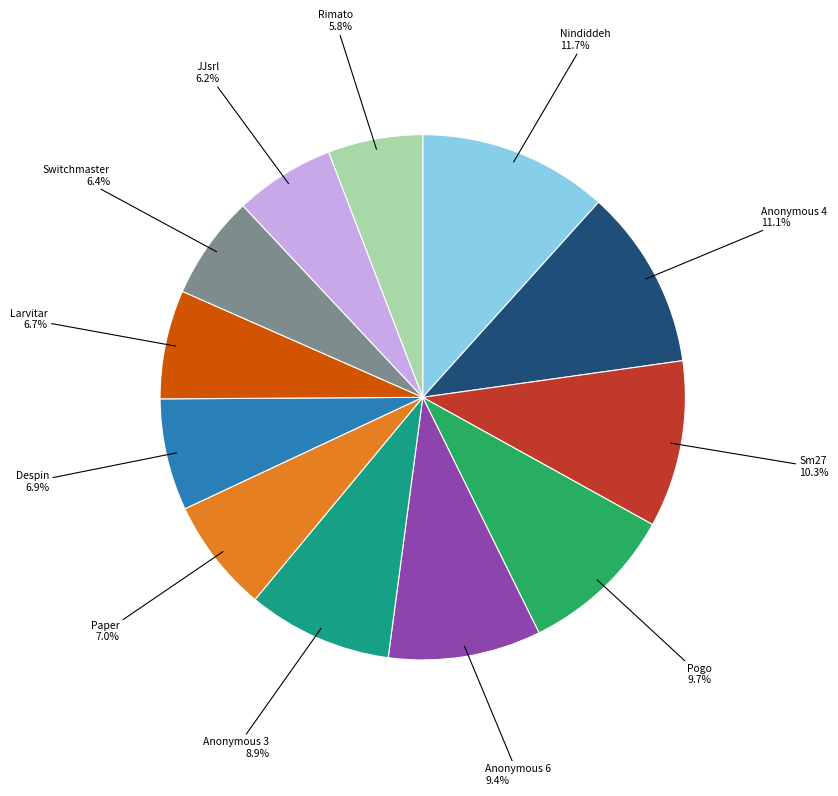

To the nearest percent, what is the difference between the largest and smallest slice percentages?

6%